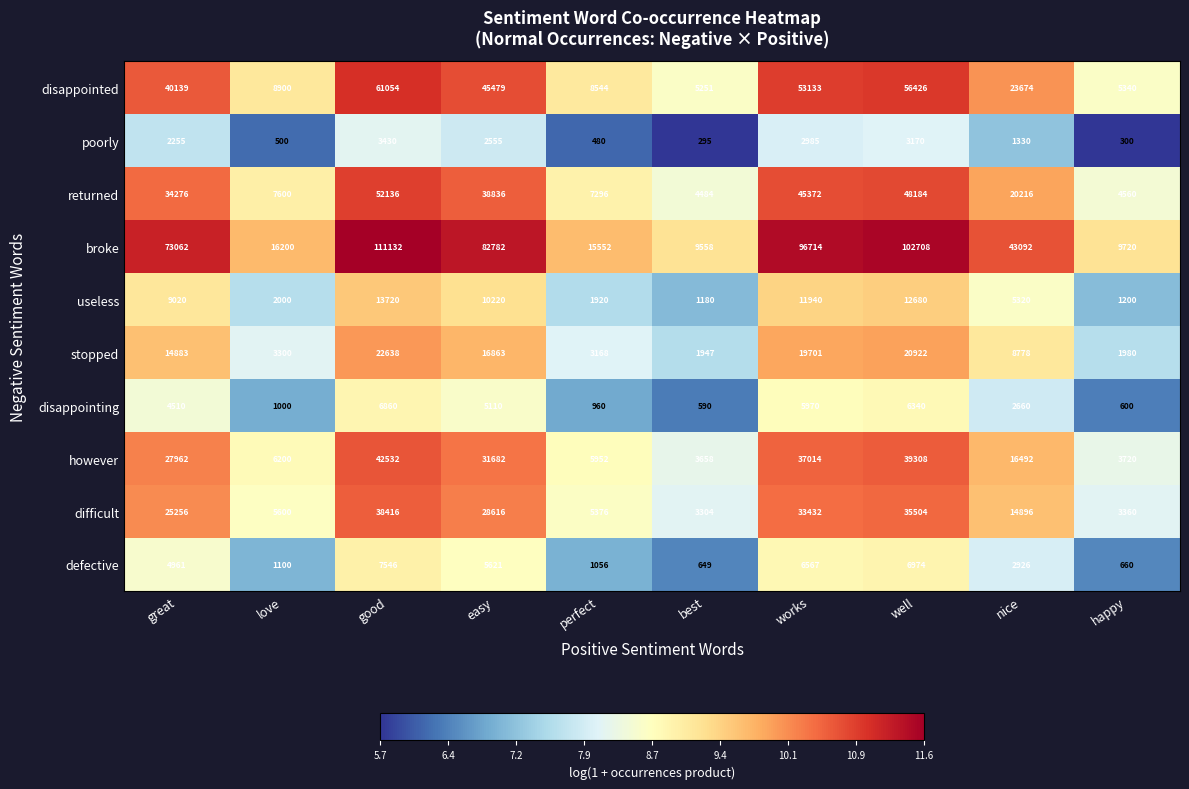

What is the difference between the useless values at easy and works?

1720